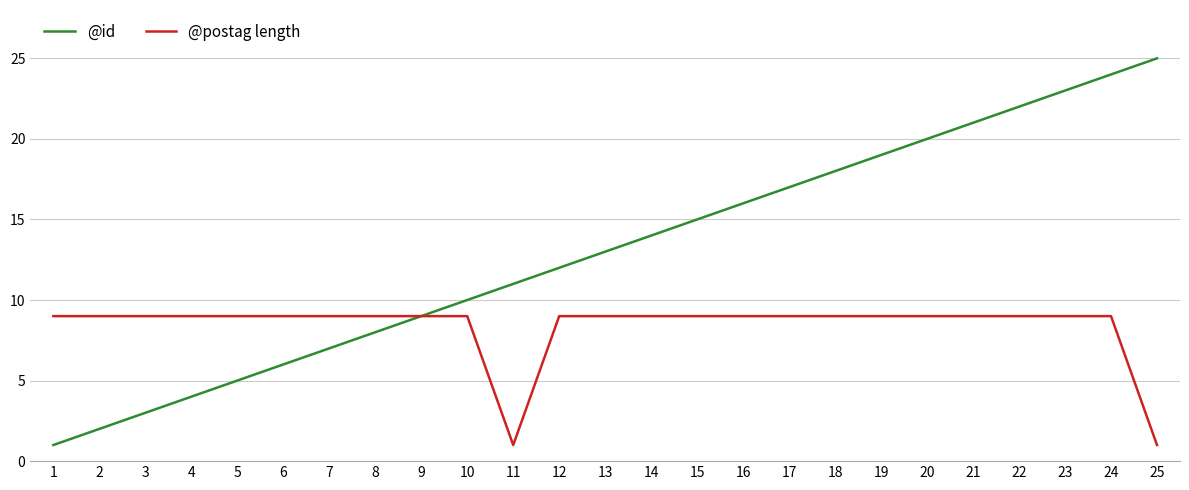

What is the total value across all series at 4?

13